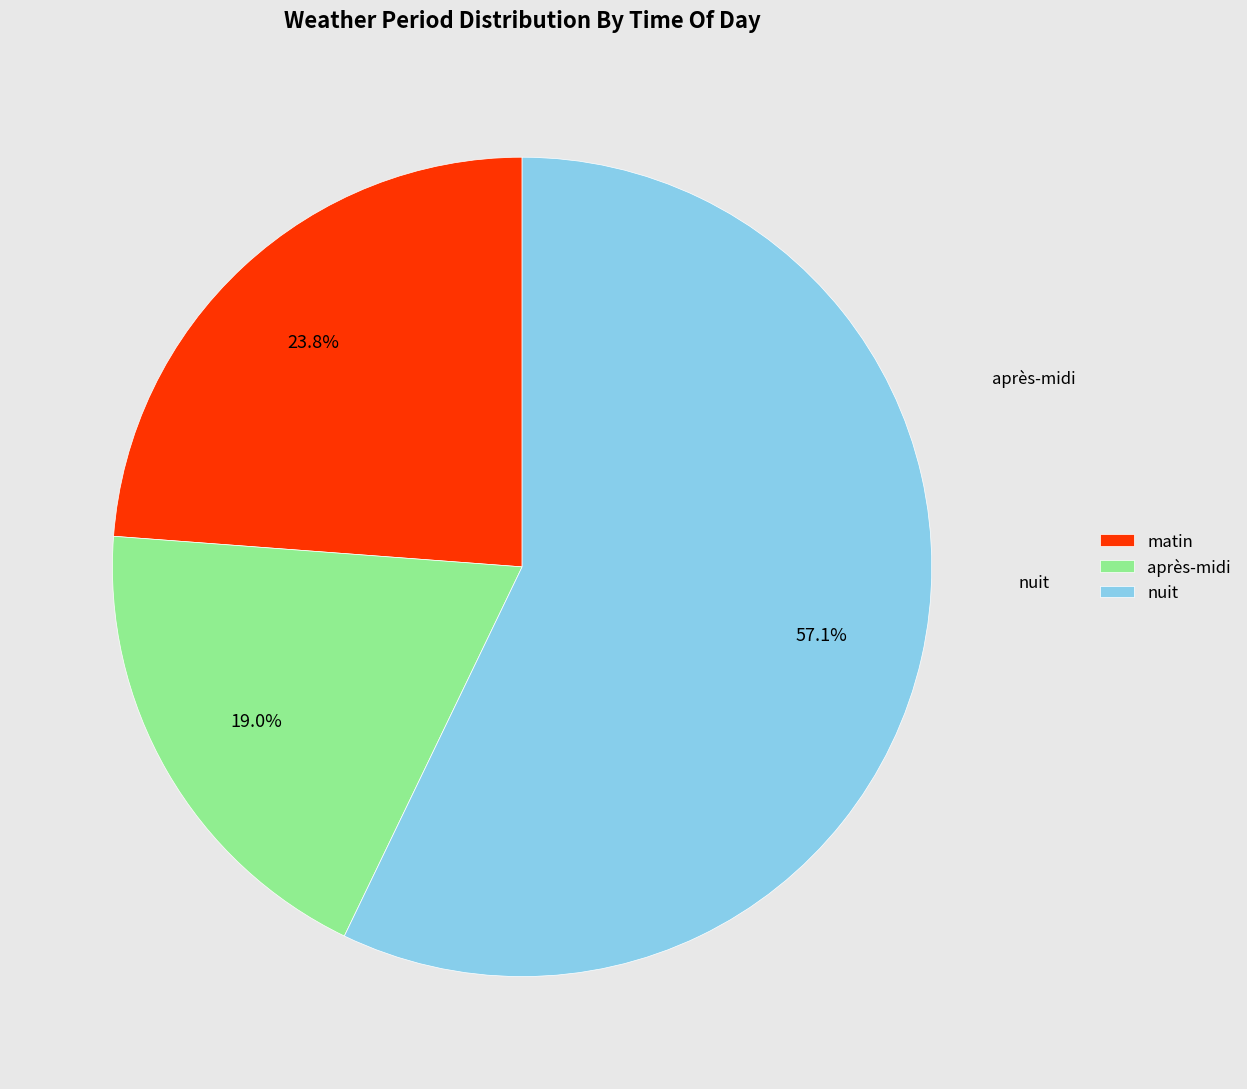

Which has a higher value, nuit or matin?

nuit